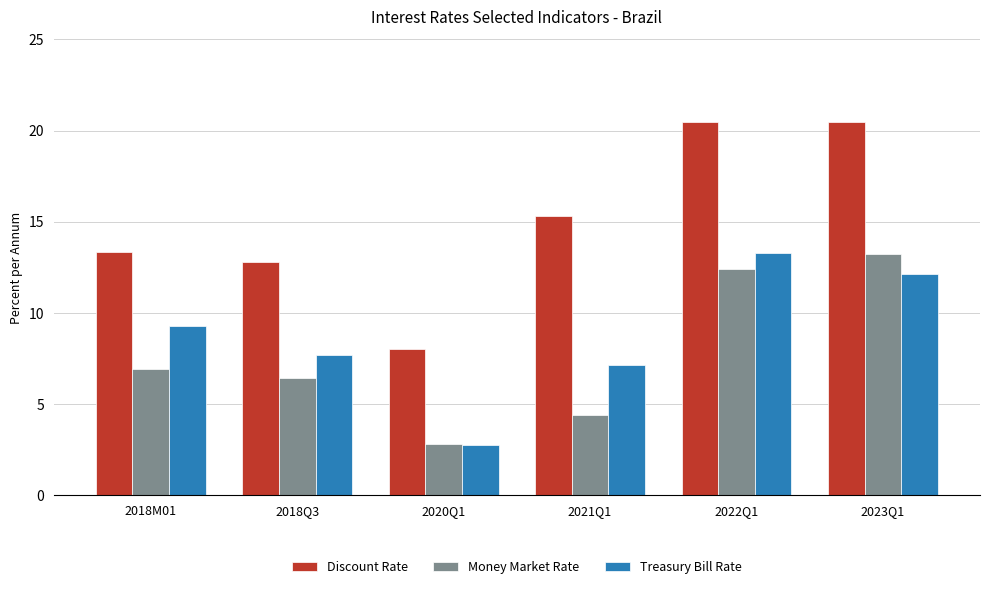

What is the sum of all Discount Rate values?

90.3